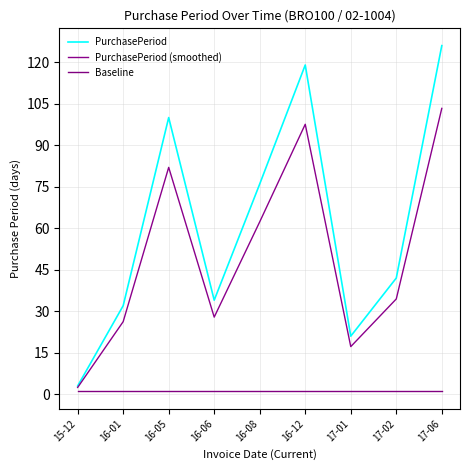

In PurchasePeriod, how many points are higher than both neighbors (excluding endpoints)?

2